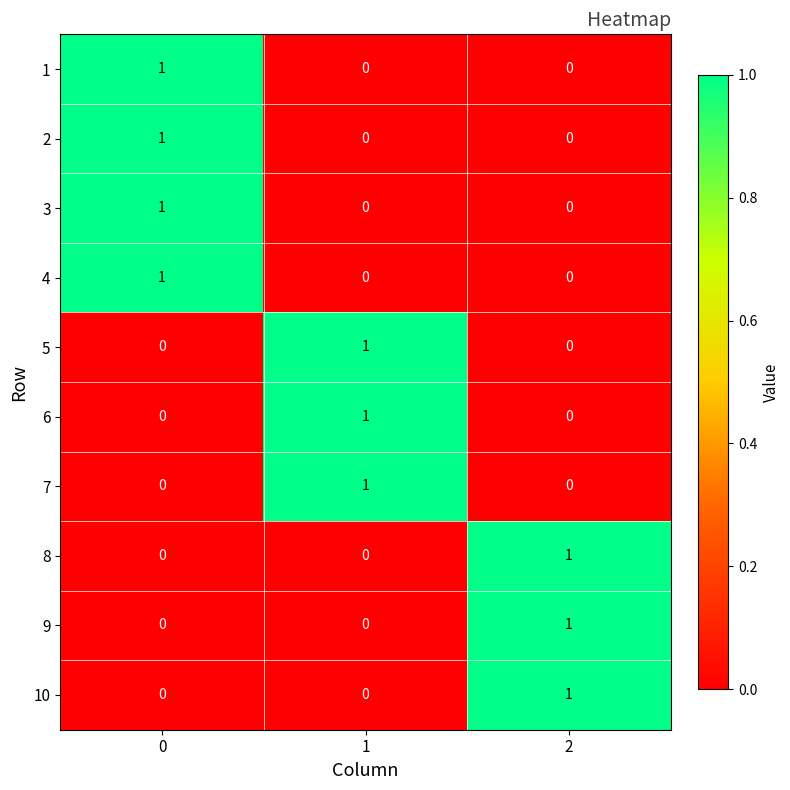

Reading left to right, list all the values displayed in this chart.

1: 1	0	0
2: 1	0	0
3: 1	0	0
4: 1	0	0
5: 0	1	0
6: 0	1	0
7: 0	1	0
8: 0	0	1
9: 0	0	1
10: 0	0	1